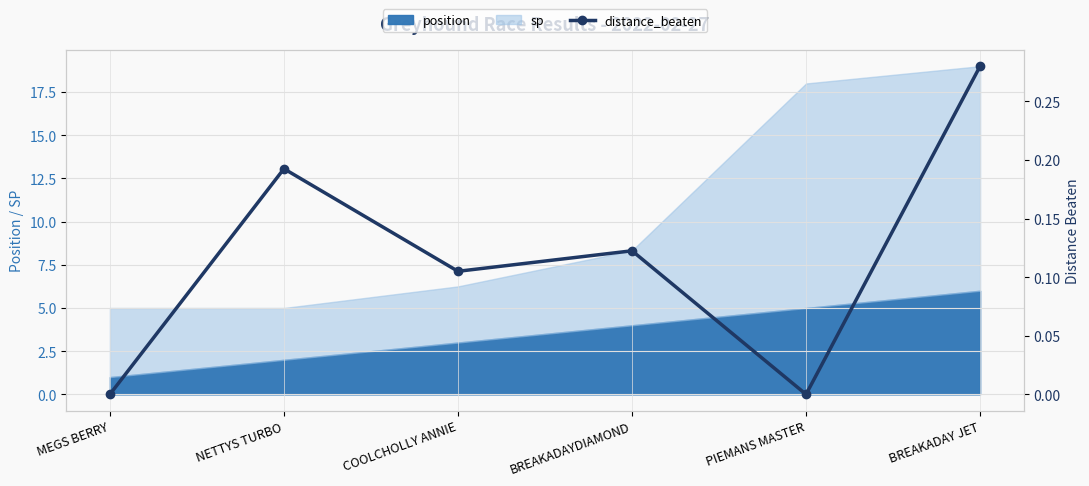

At which category does the data reach its first local valley?

COOLCHOLLY ANNIE